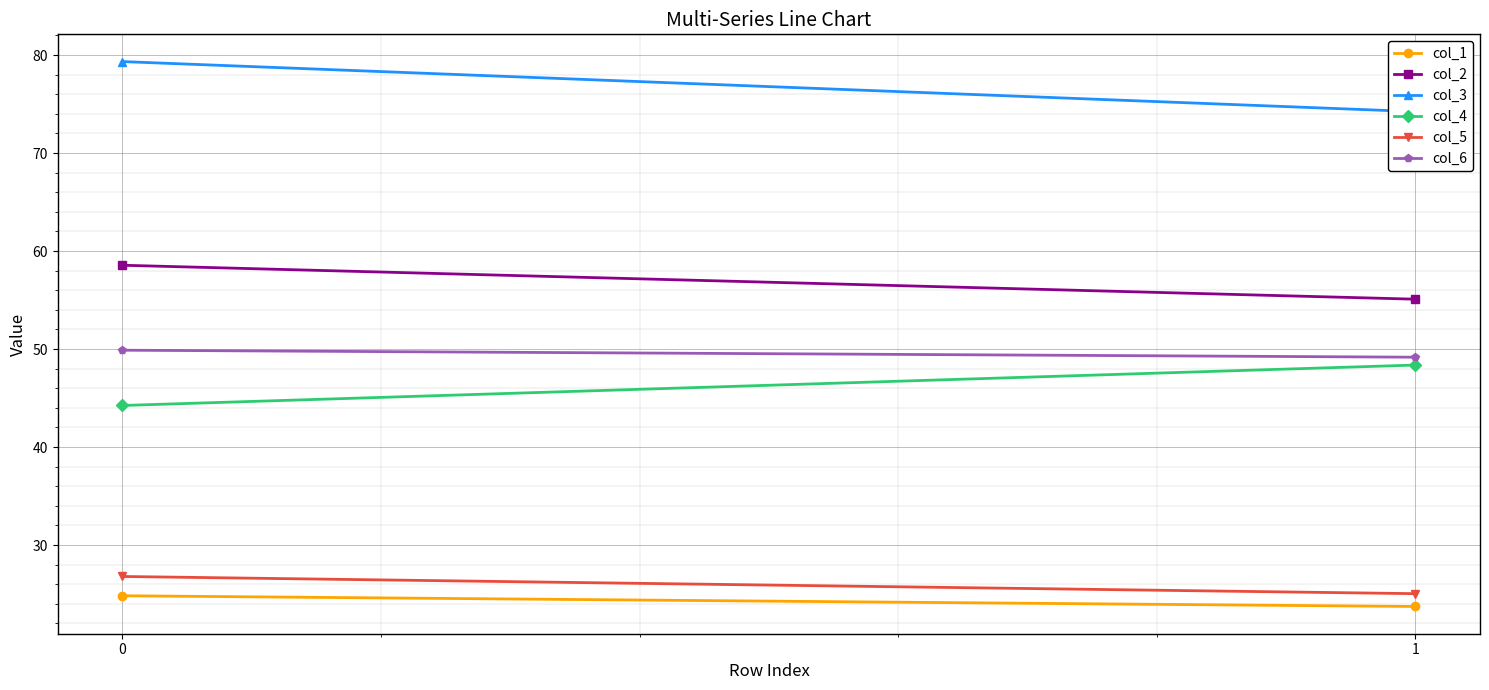

Between 0 and 1, which series saw the biggest shift?

col_3